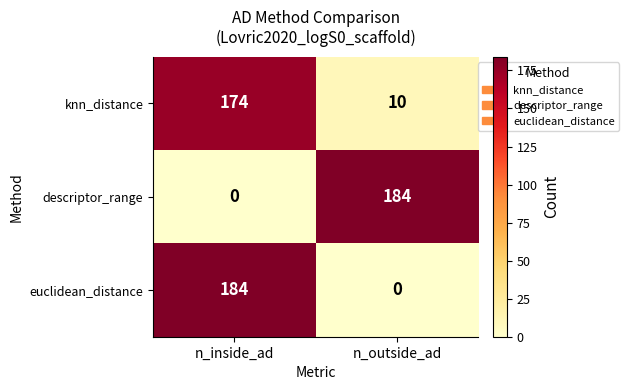

Is the value of euclidean_distance at n_outside_ad greater than the value of descriptor_range at n_outside_ad?

No